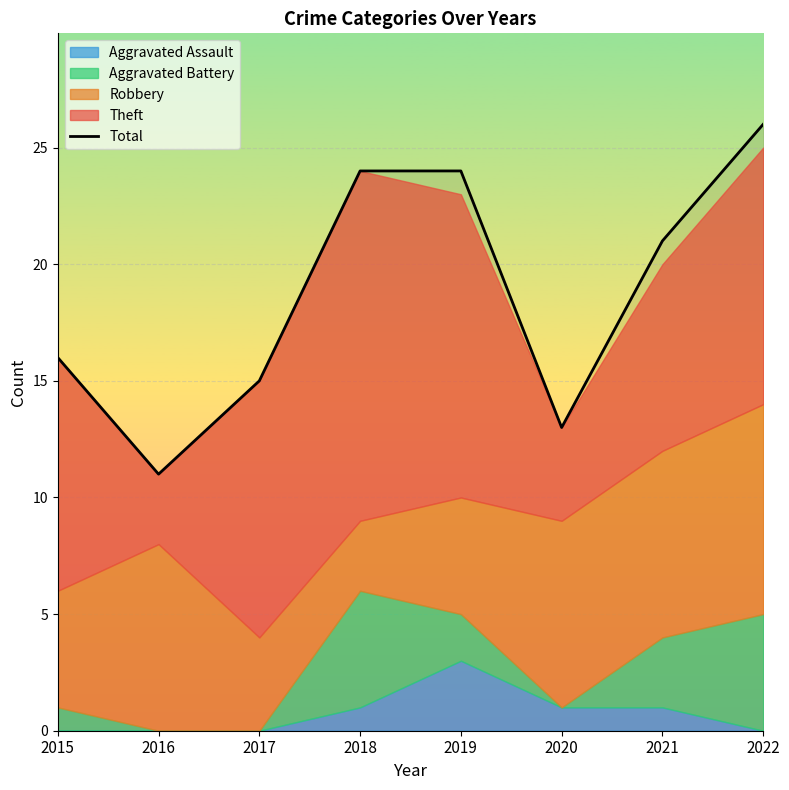

At which label is Total closest to 18?

2015